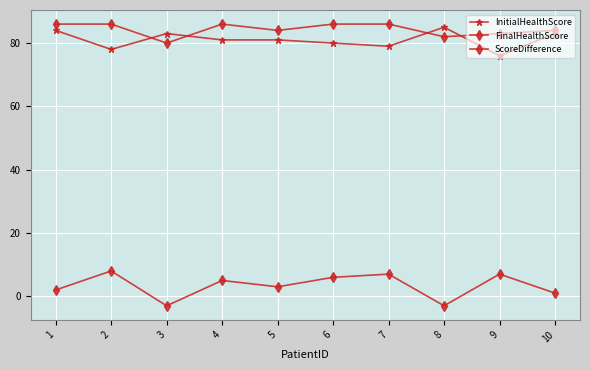

How many lines are shown in the chart?

3